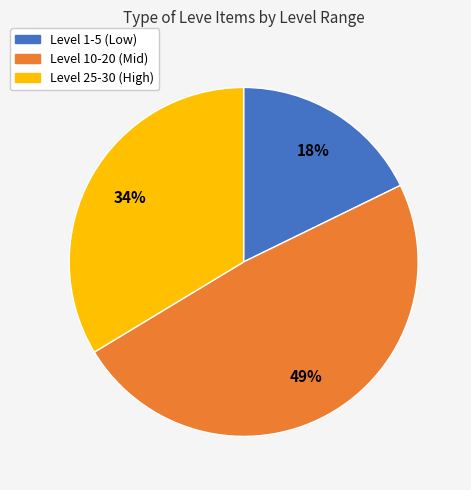

Is it true that Level 10-20 (Mid) is 35% of the pie?

False